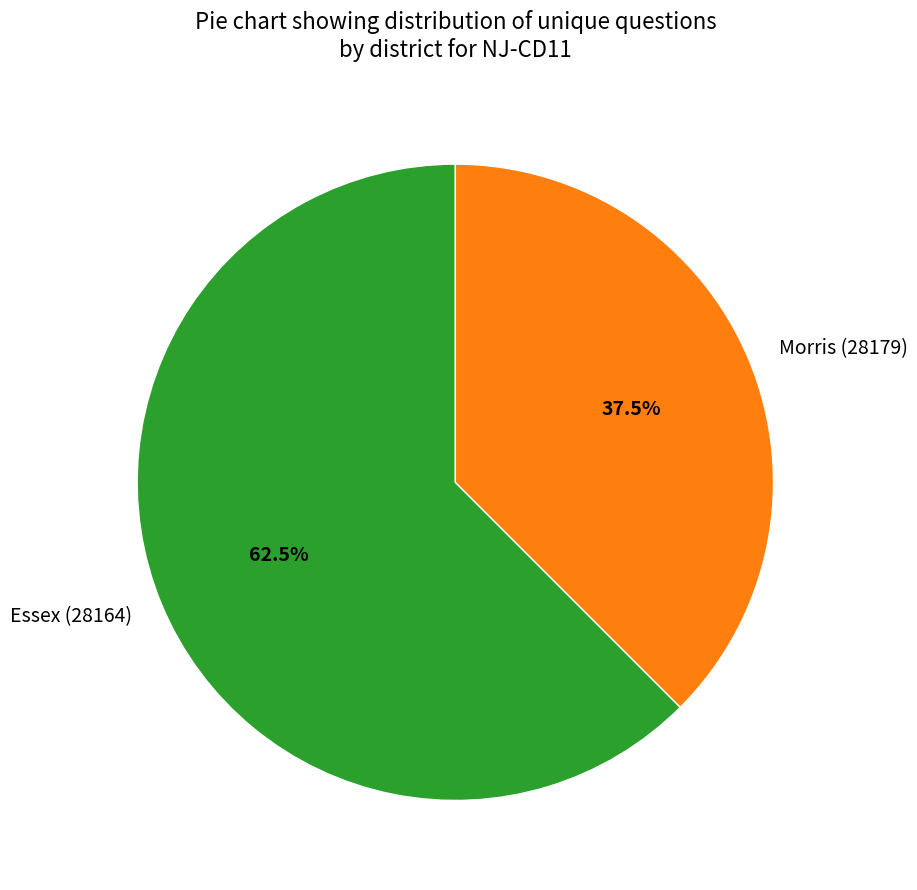

Which has a higher value, Morris (28179) or Essex (28164)?

Essex (28164)